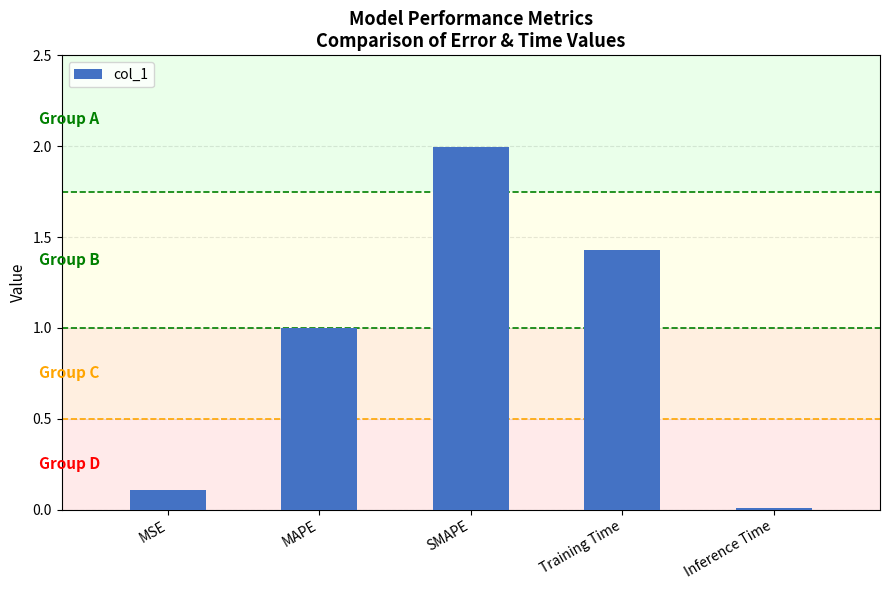

Which has a higher value, Inference Time or Training Time?

Training Time